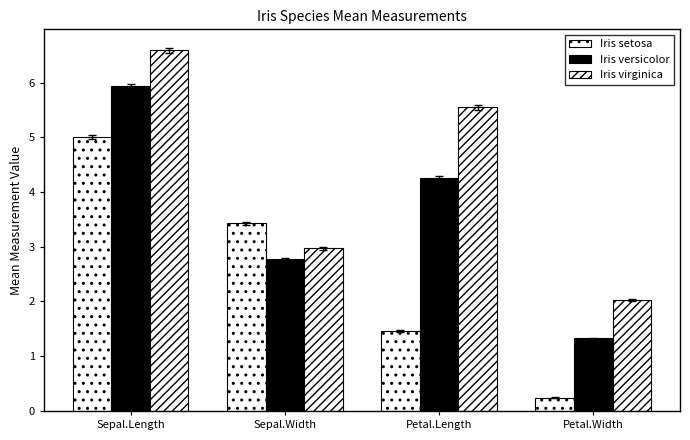

How many values in the Iris versicolor series exceed 4?

2